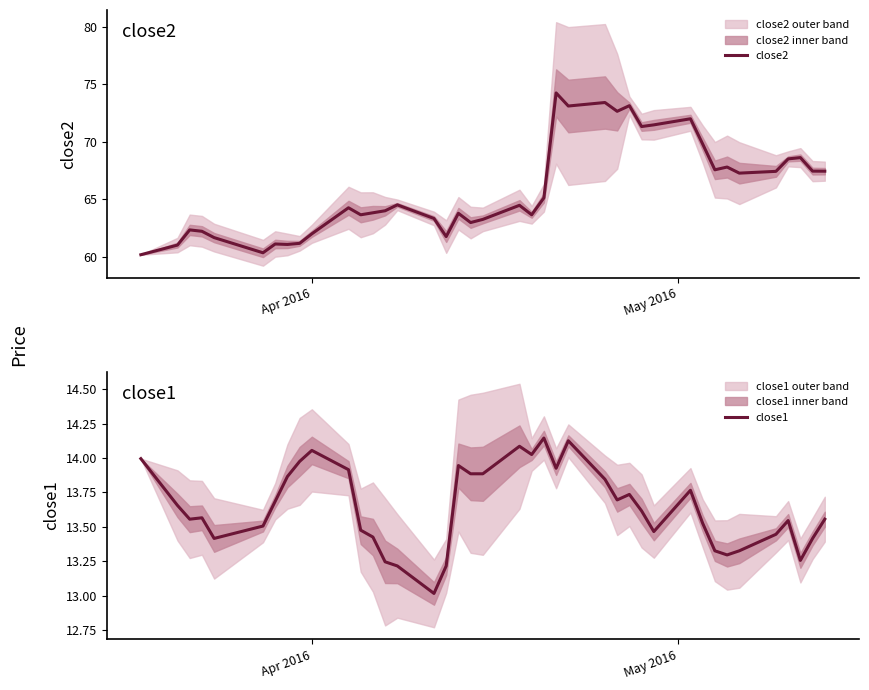

How many values in the close2 series are below 64?

18